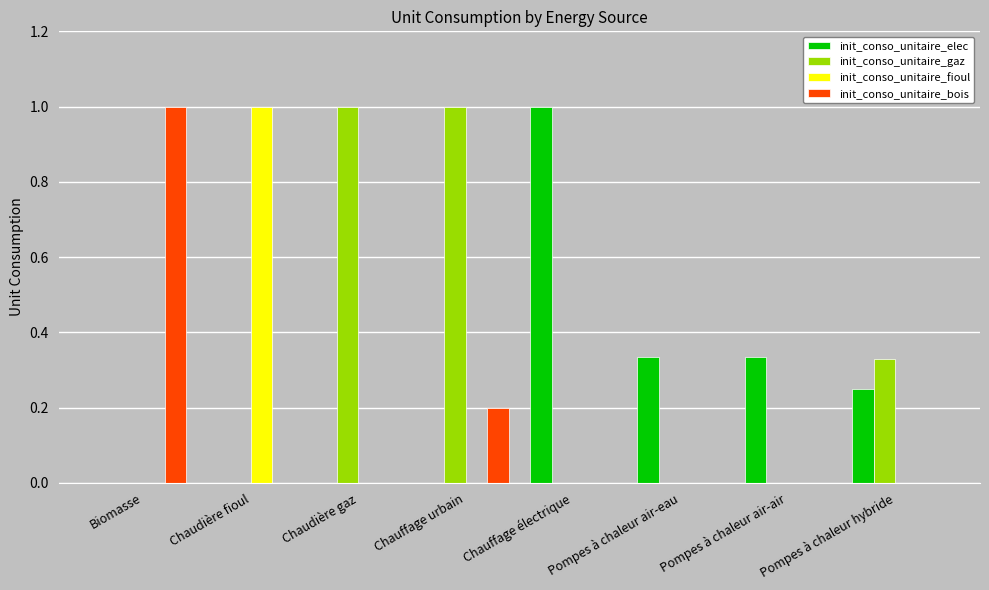

The init_conso_unitaire_fioul series shows 0.0 at Chauffage électrique. True or false?

True